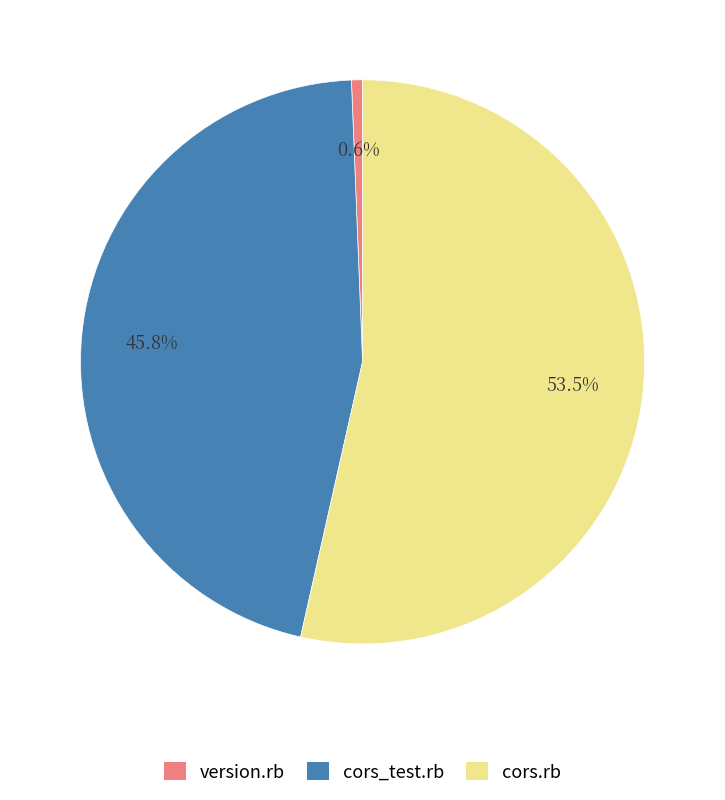

Is version.rb the majority of the pie?

No